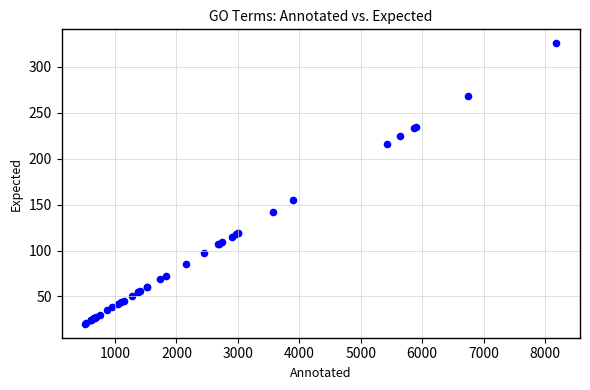

What Y value in the scatter plot is closest to 172?

155.1